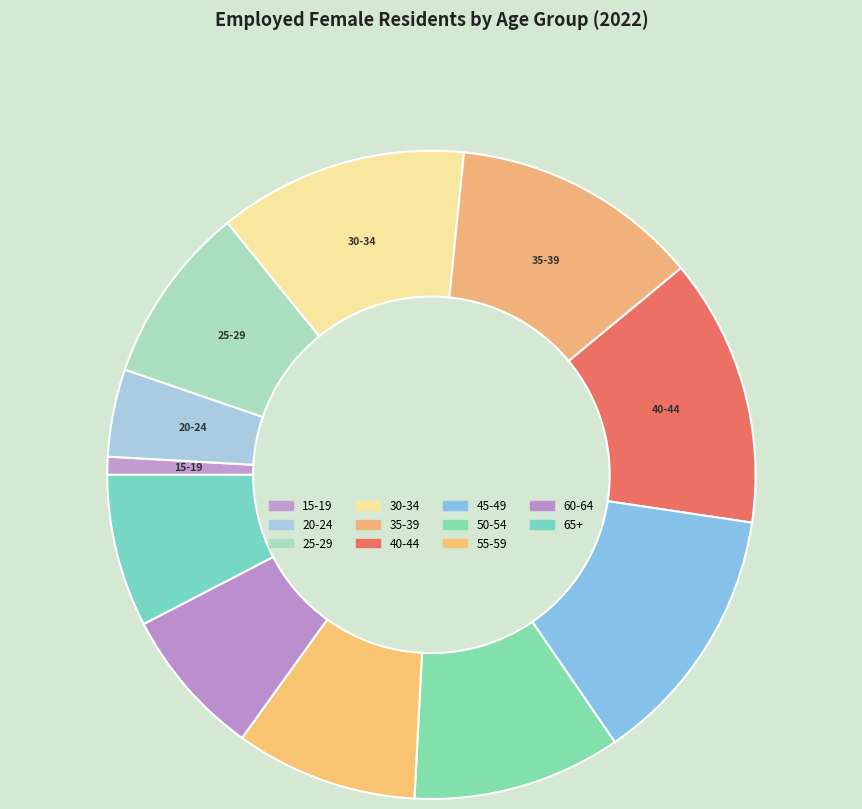

Does 60-64 represent more than half of the total?

No